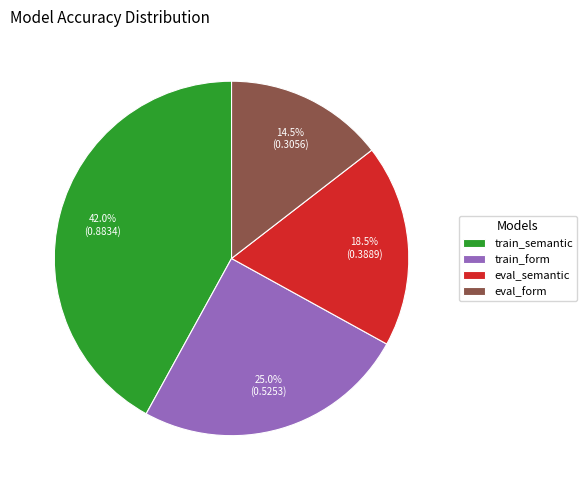

Which has a higher value, train_semantic or train_form?

train_semantic